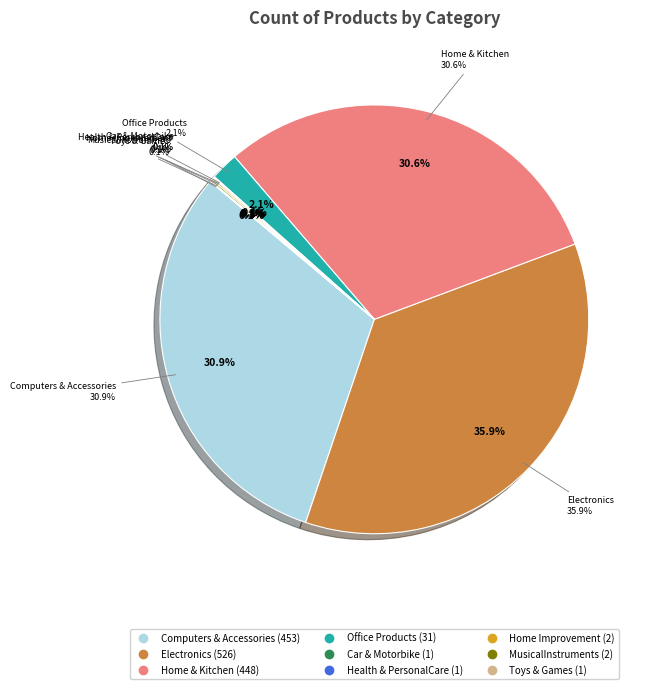

How many slices are in this pie chart?

9